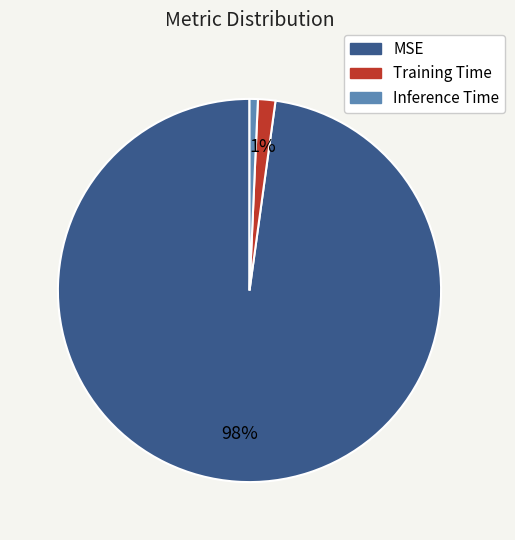

To the nearest percent, what is the difference between the MSE and Inference Time slice percentages?

97%